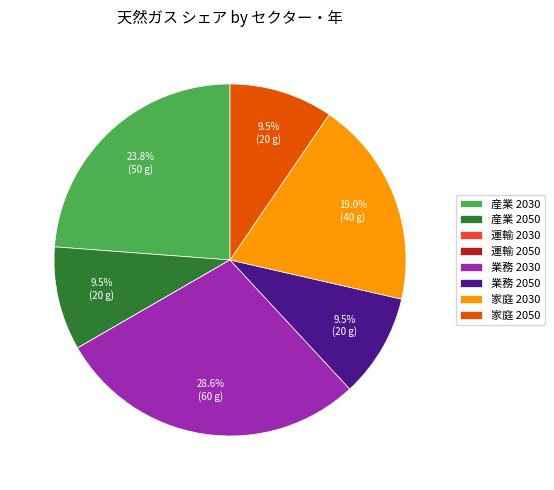

Do 産業 2030 and 家庭 2030 together represent more than half of the pie?

No